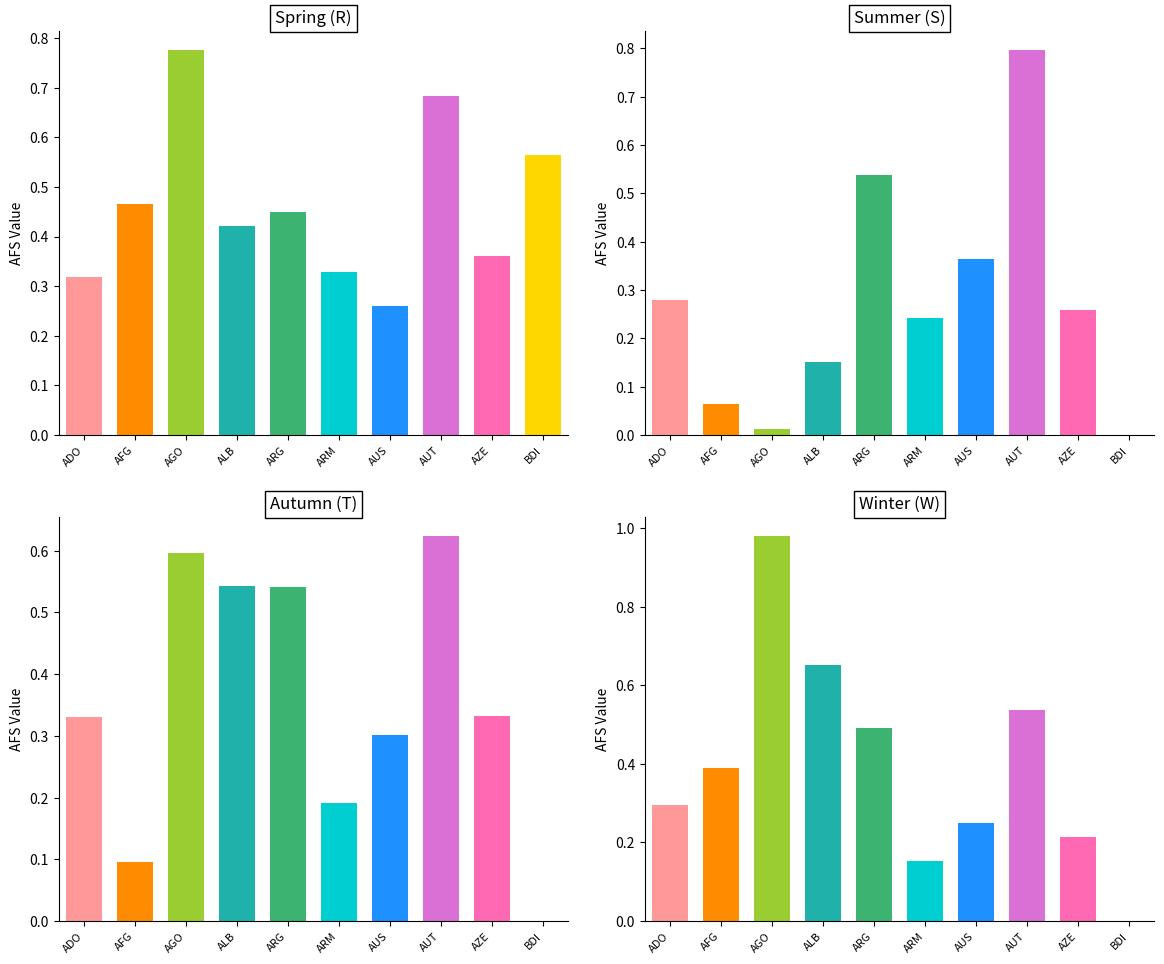

List the labels in order of W value, smallest first.

BDI, ARM, AZE, AUS, ADO, AFG, ARG, AUT, ALB, AGO